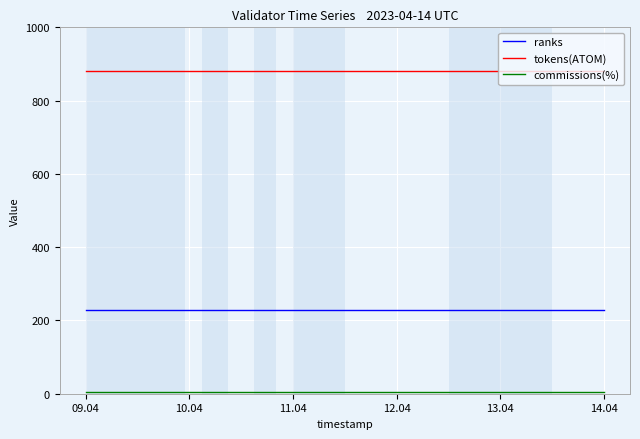

What is the highest value of the tokens(ATOM) series?

880.8